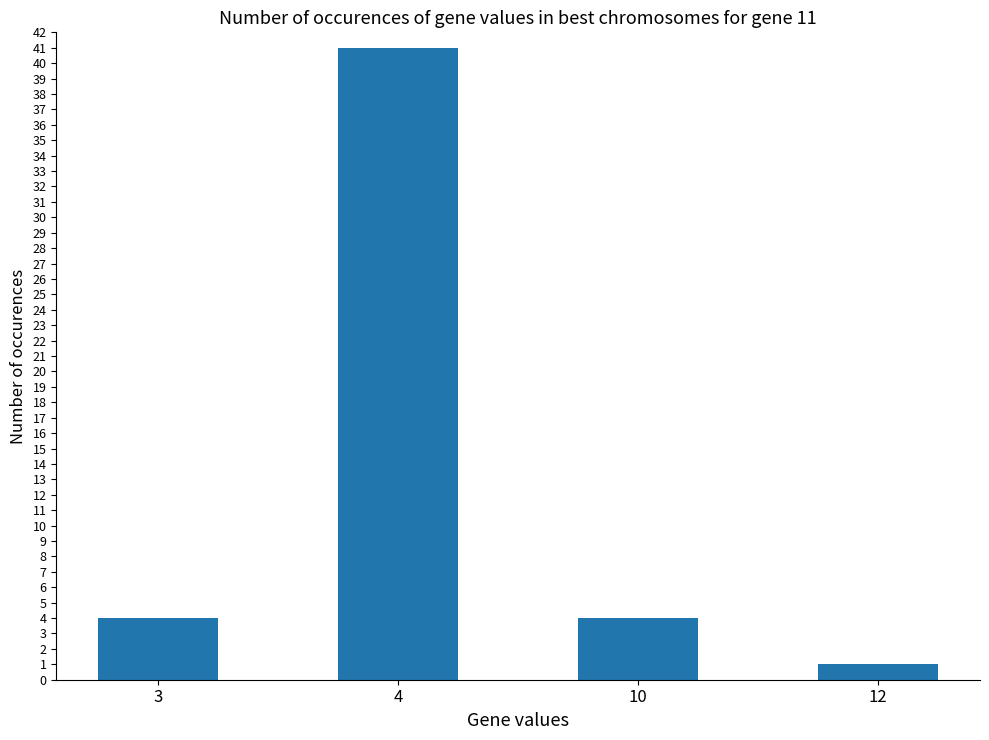

What is the value of the 4th bar from the left?

1